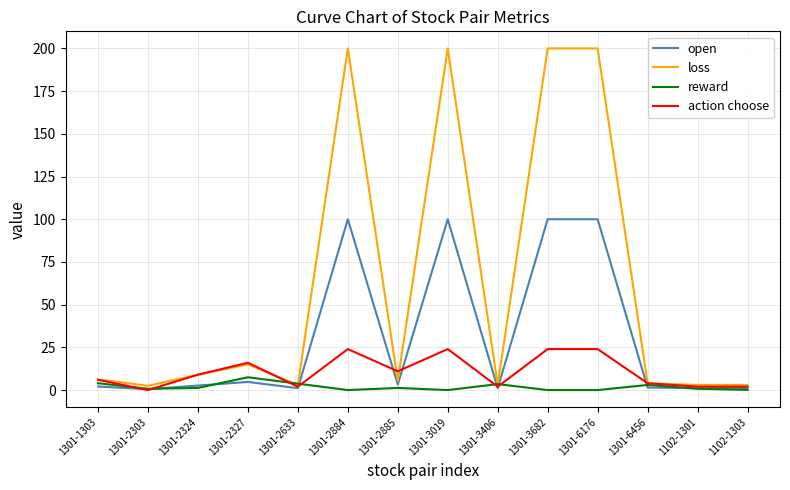

The action choose series shows 39.0 at 1301-6176. True or false?

False